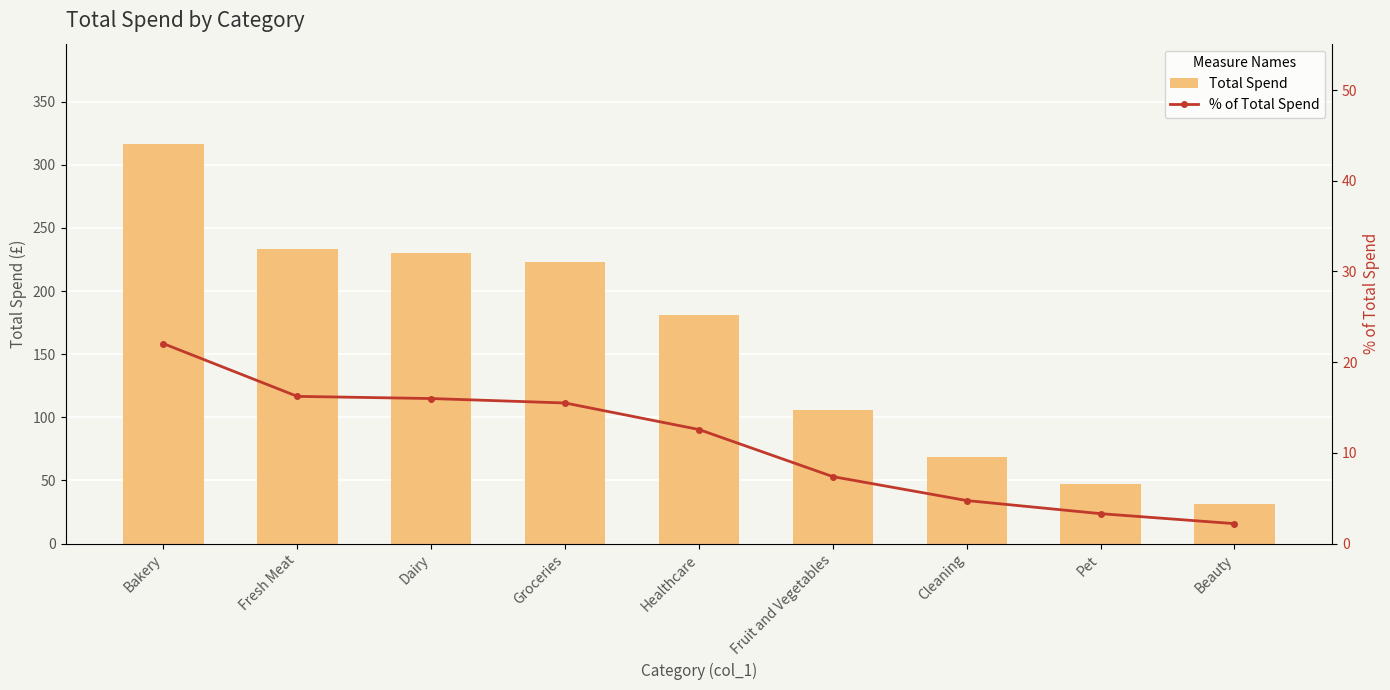

Is the value of % of Total Spend at Cleaning greater than the value of Total Spend at Cleaning?

No